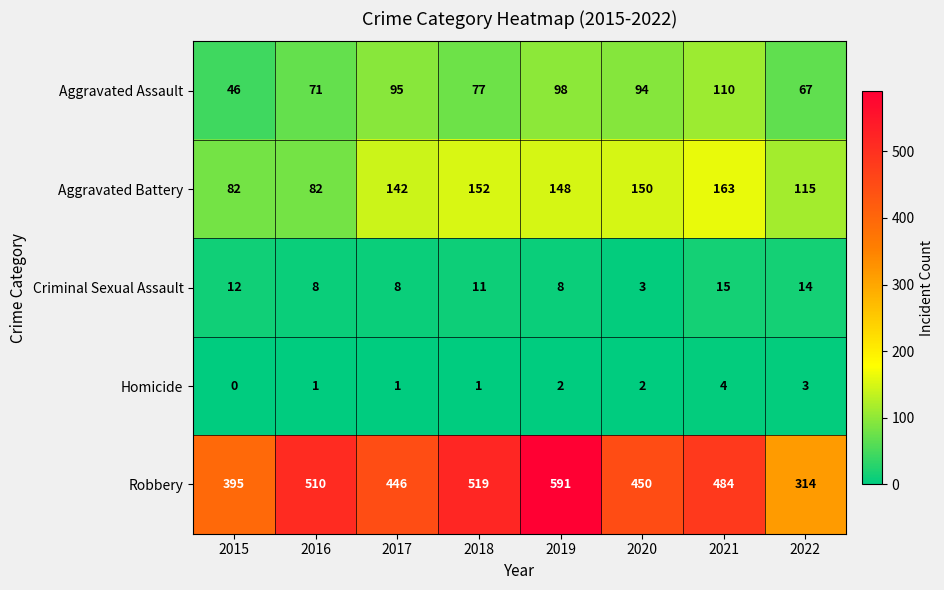

At which label does Robbery first exceed 484?

2016